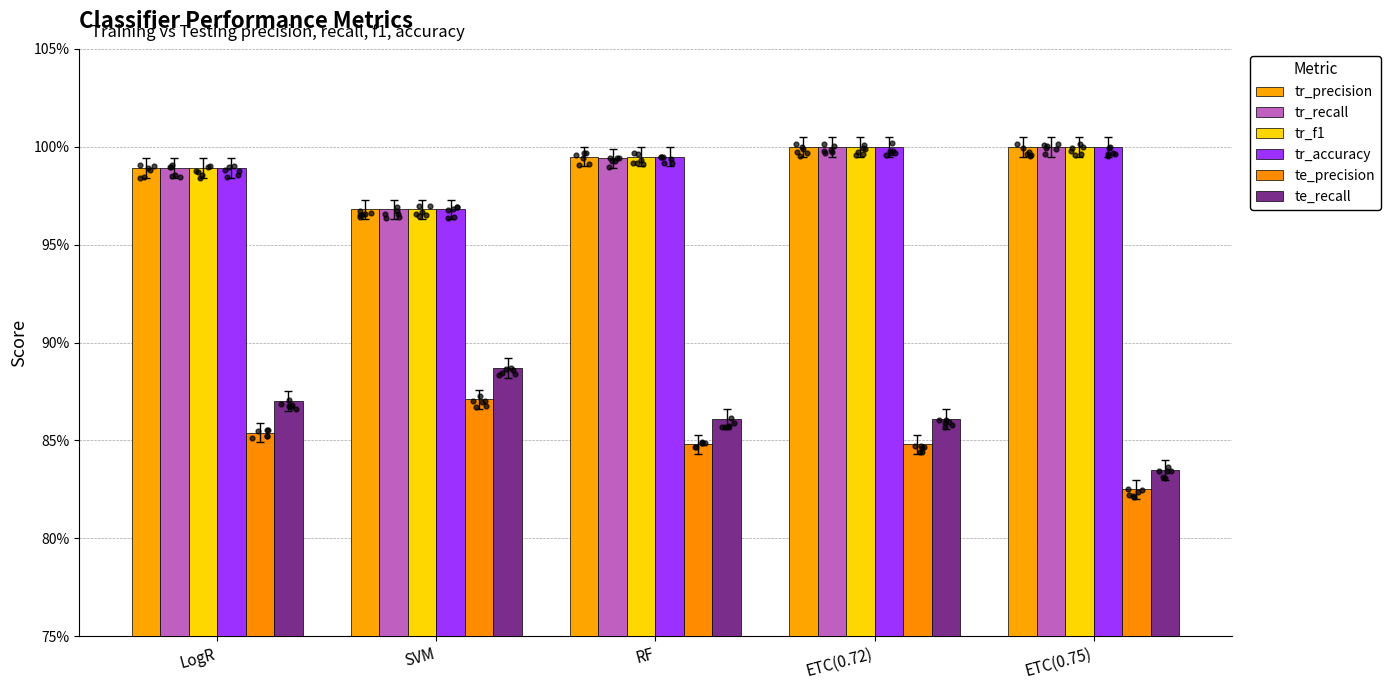

Is the value of tr_precision at ETC(0.75) greater than the value of te_precision at LogR?

Yes